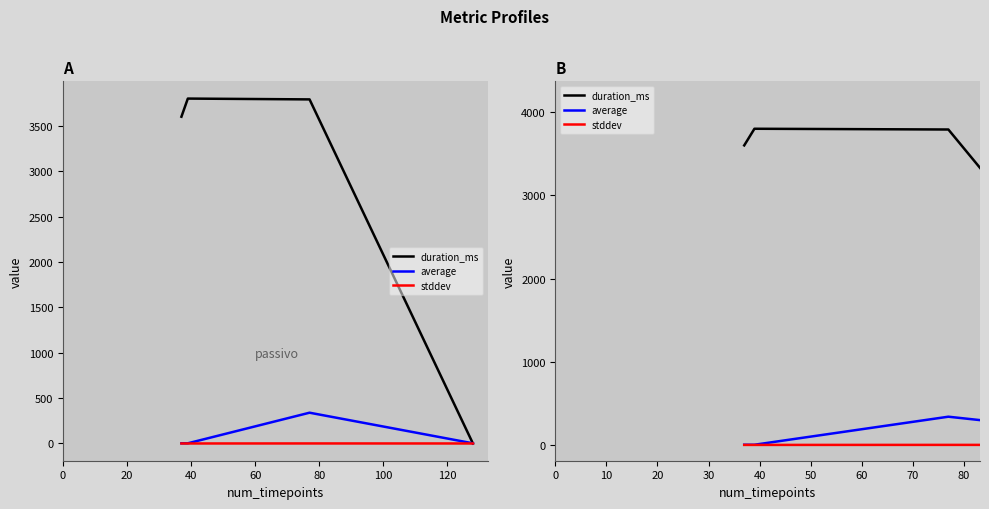

At how many categories does at least one series exceed 1687?

3